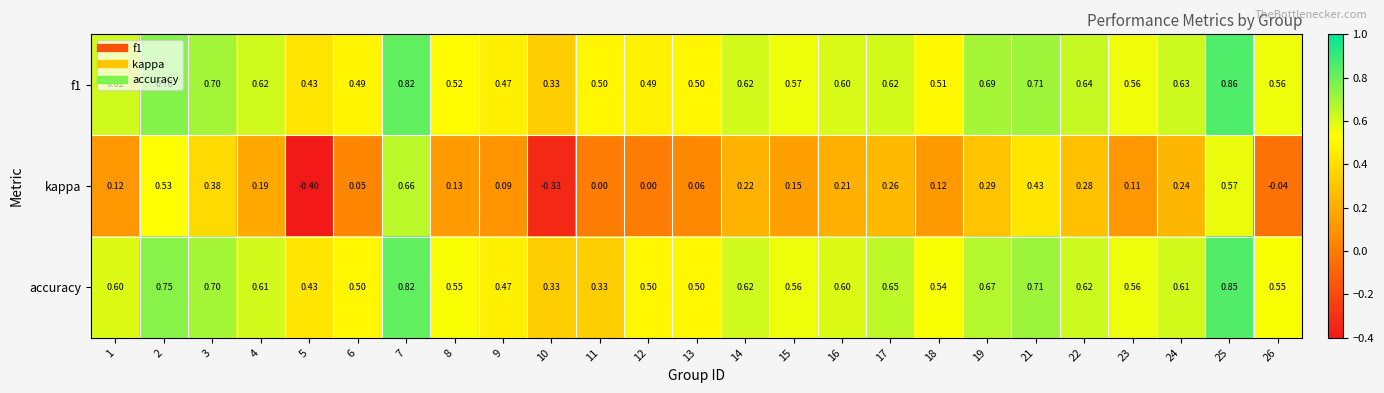

Is the value of f1 at 6 greater than the value of kappa at 6?

Yes